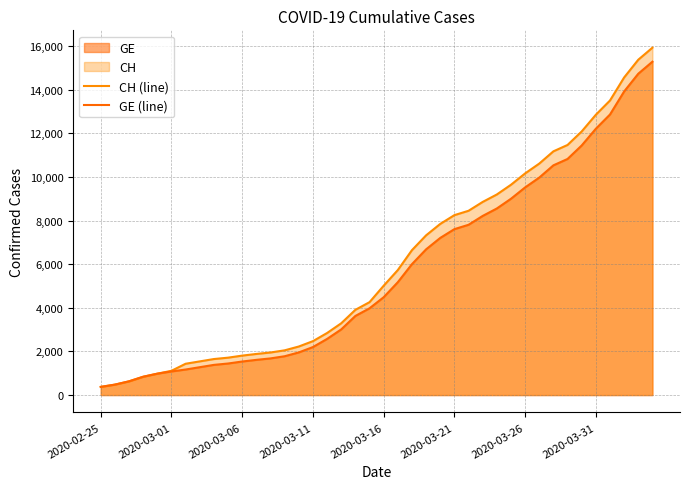

What is the spread (max minus min) of values at 32?

642